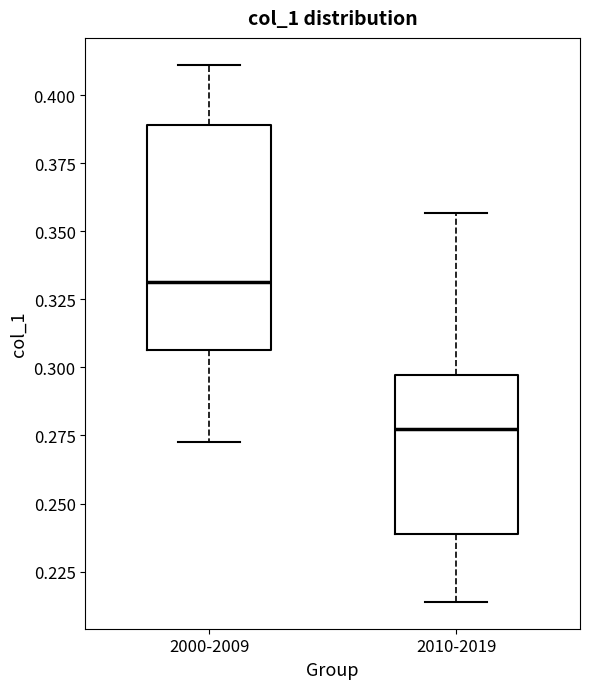

Comparing the boxes themselves (not the whiskers), which one is the tallest?

2000-2009